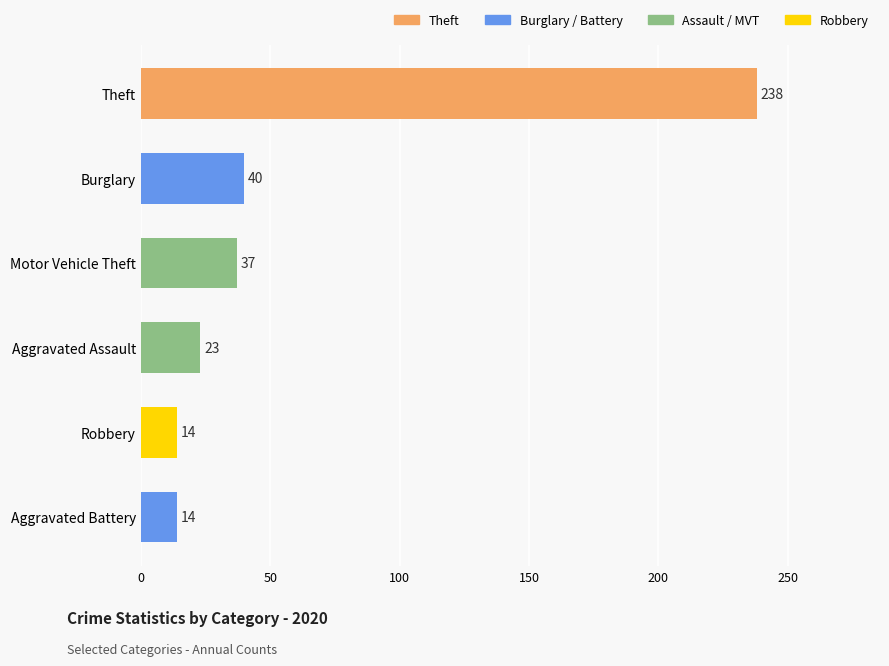

At which label is the value closest to 126?

Burglary